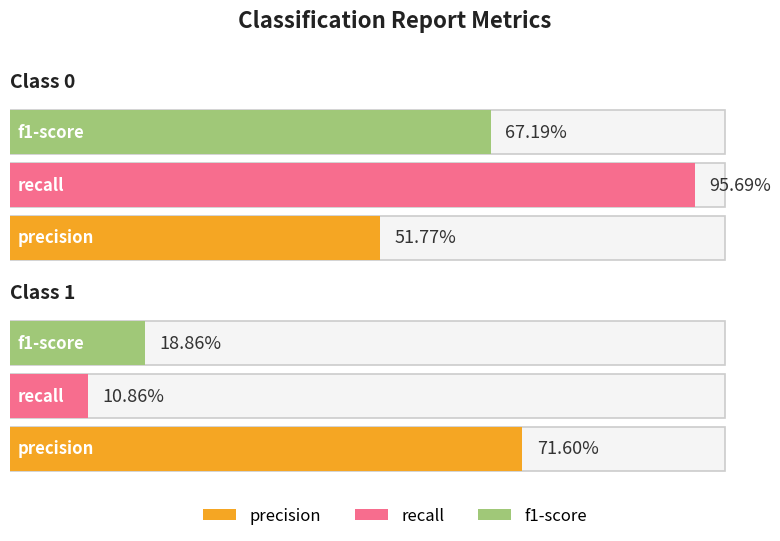

Reading right to left, extract all data points from this chart.

precision: 1=0.7	0=0.5
recall: 1=0.1	0=1.0
f1-score: 1=0.2	0=0.7